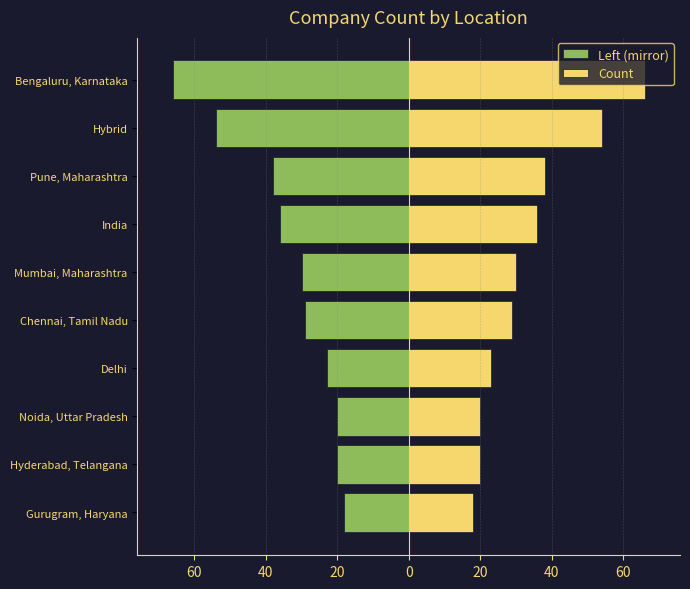

Are the bars grouped side by side (vs. stacked)?

Yes